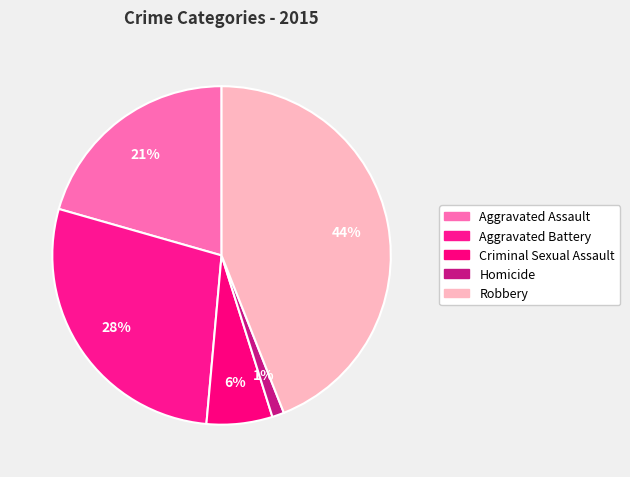

To the nearest percent, what percentage of the pie is Aggravated Battery?

28%